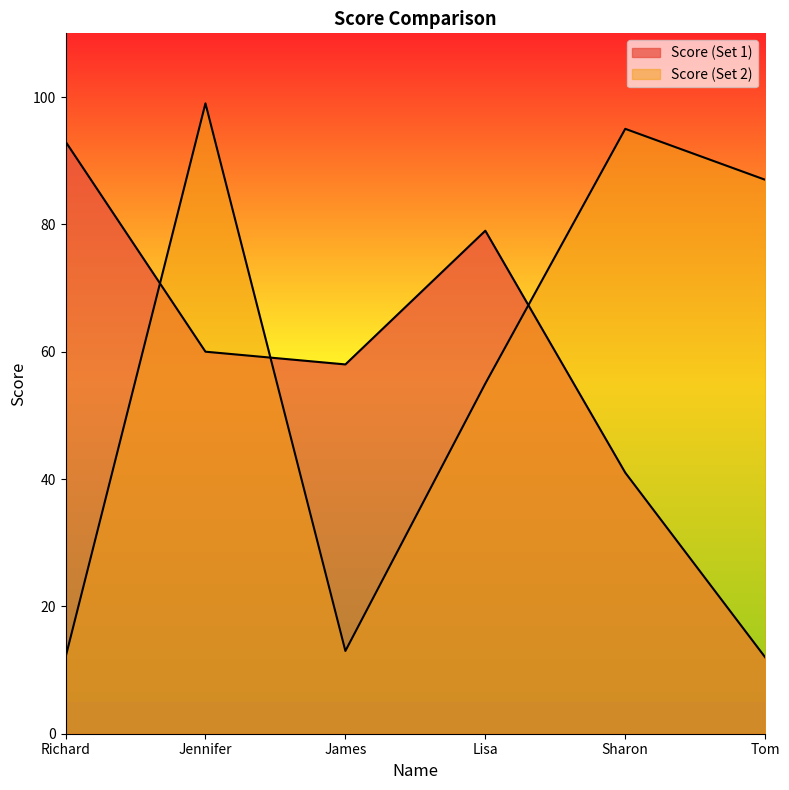

At how many categories does at least one series exceed 27?

6